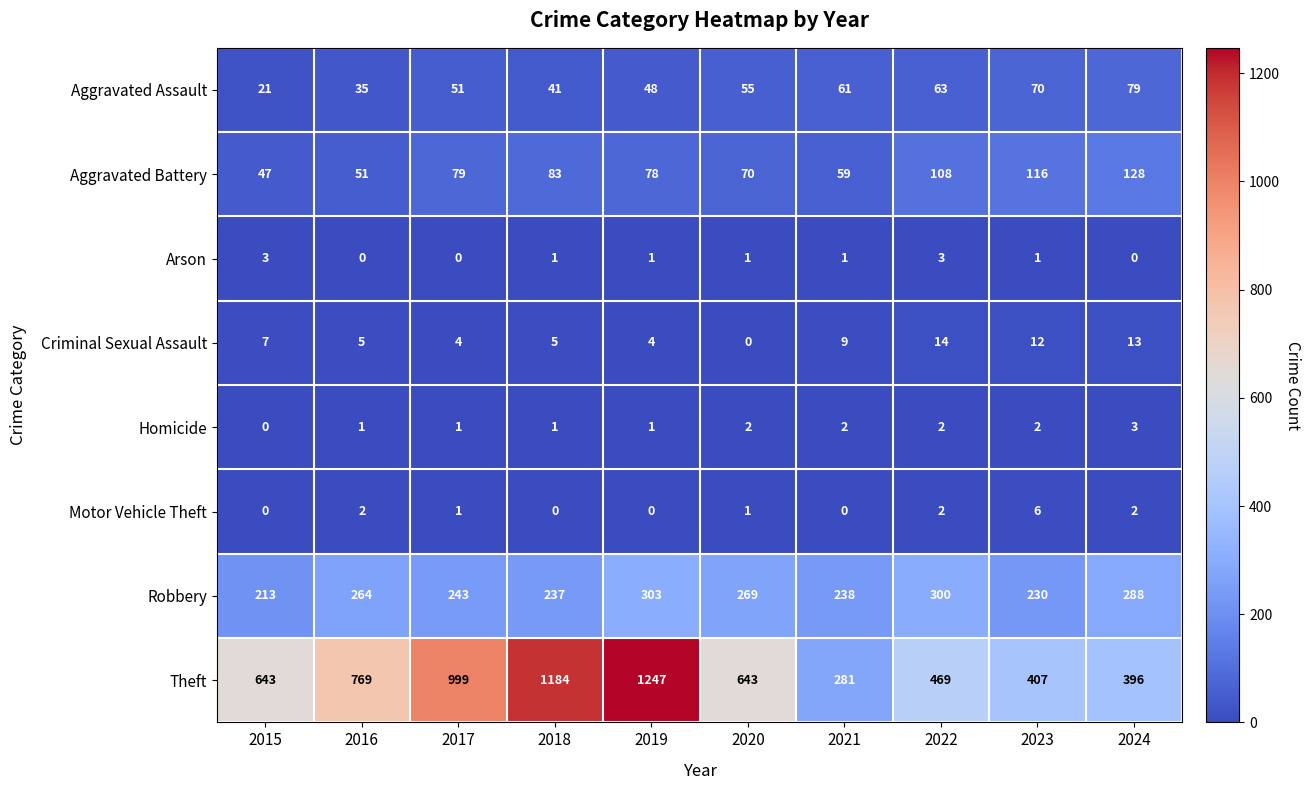

Is it true that Homicide equals 0 at 2015?

True